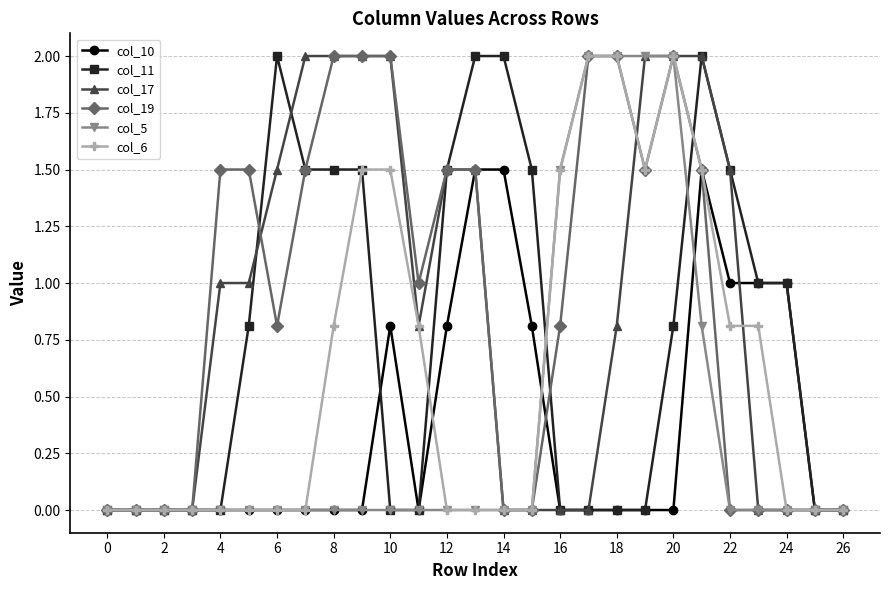

True or false: col_10 has more than 0 interior local peaks.

True